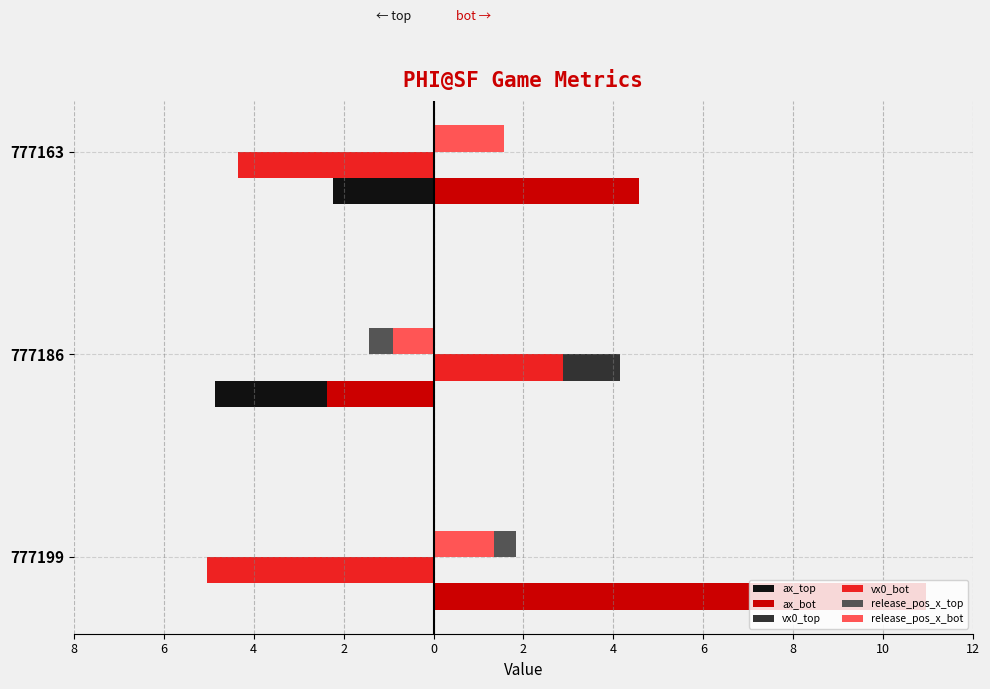

What is the value of the ax_top bar at the 1st from the left?

4.7